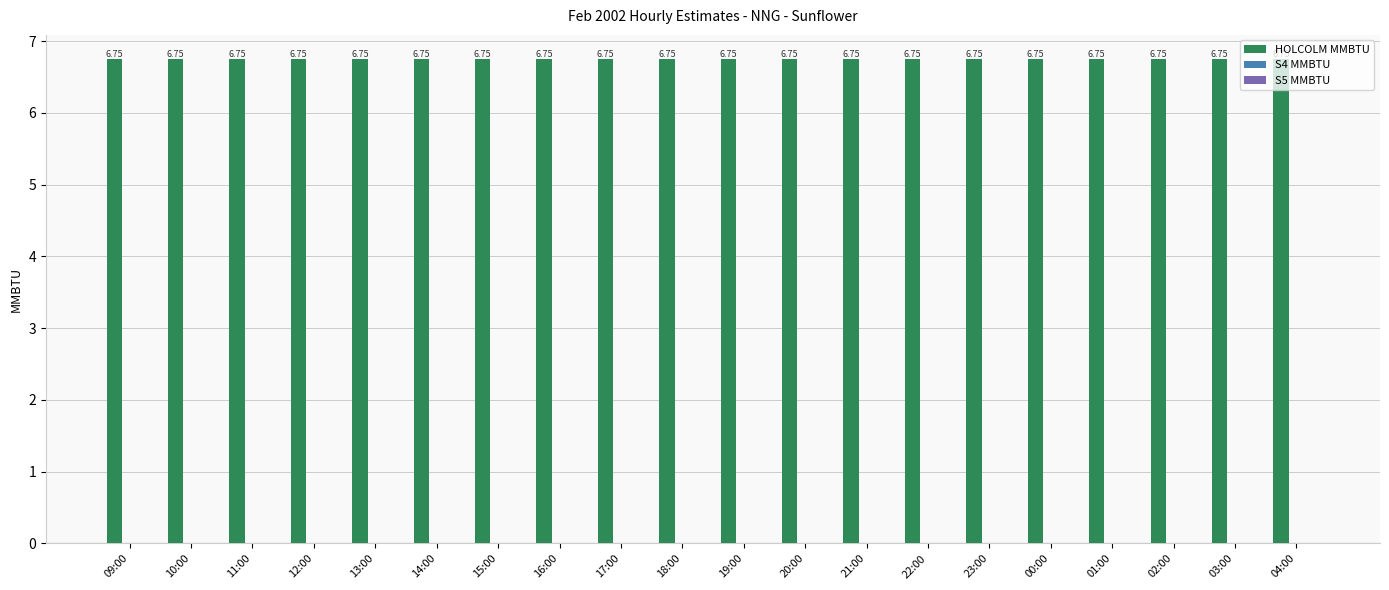

Which has a higher value, 19:00 or 00:00?

19:00